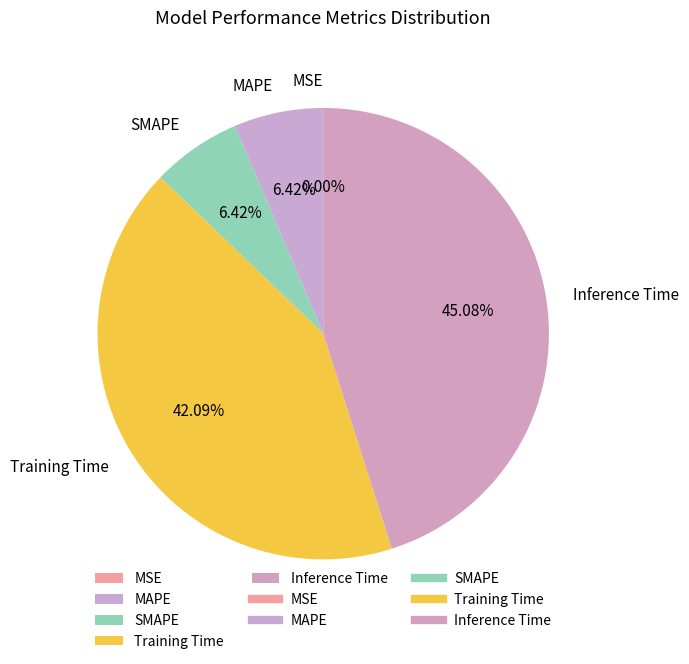

What percentage do SMAPE and Training Time together represent?

48.5%